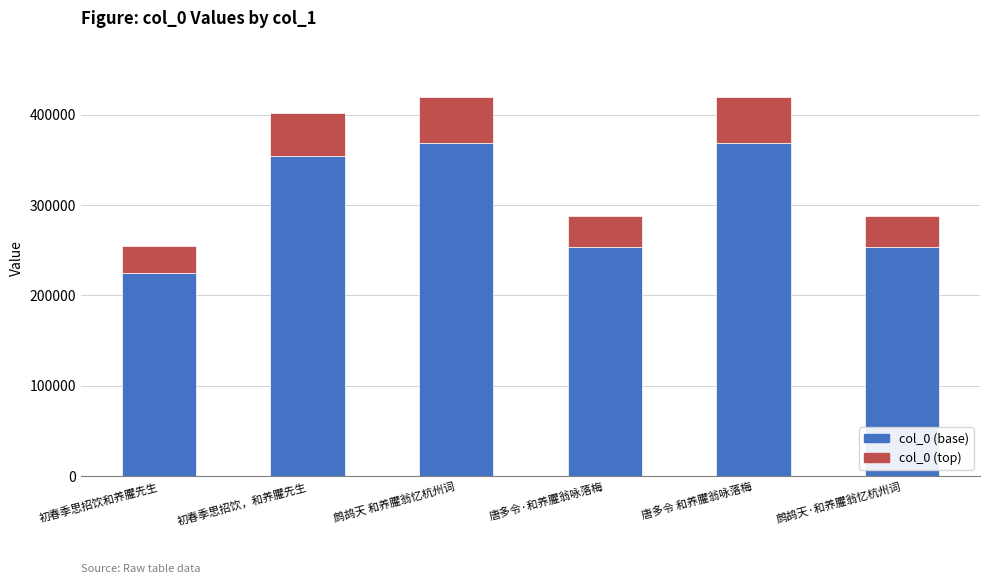

How many values in the col_0 (base) series exceed 353834?

3